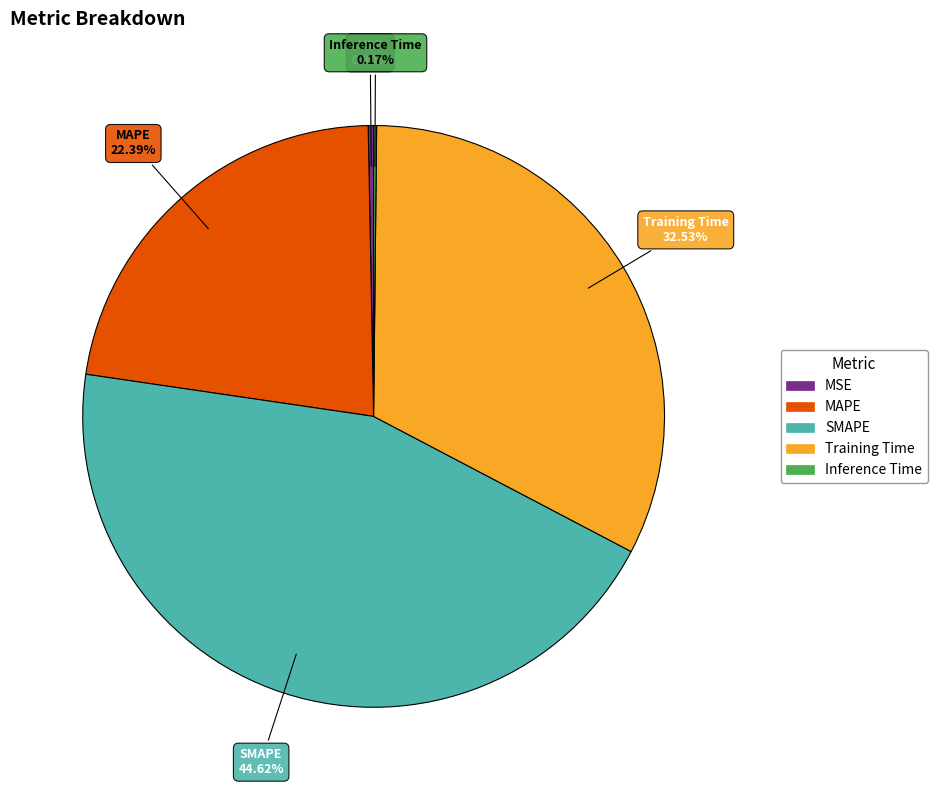

True or false: MAPE accounts for 15% of the total.

False